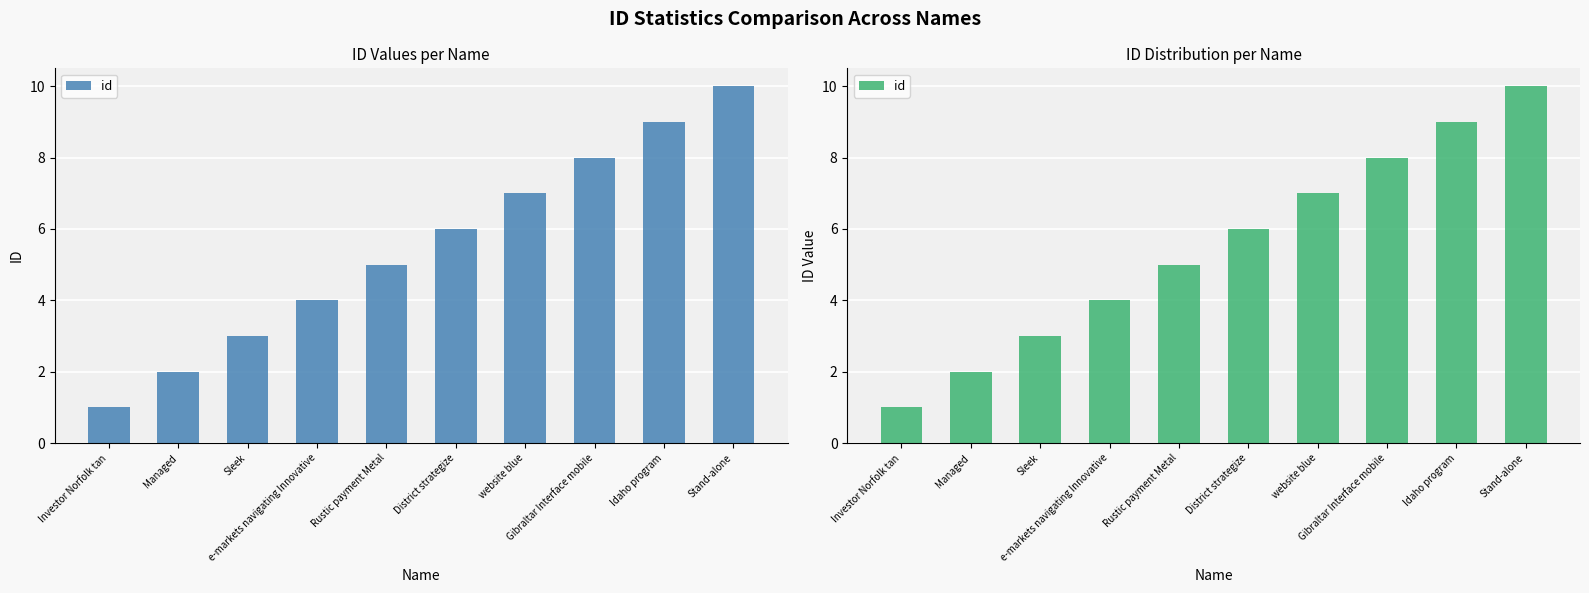

How many values are below 6?

5